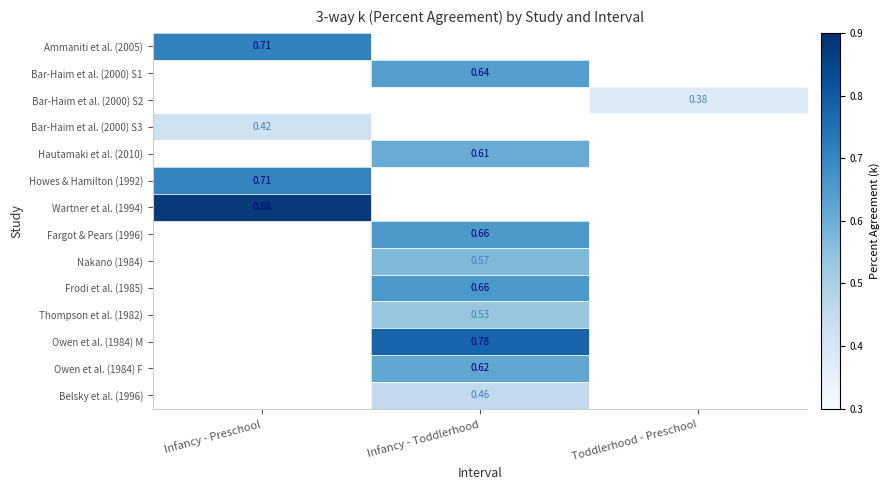

At which label does Nakano (1984) first exceed 0?

Infancy - Toddlerhood